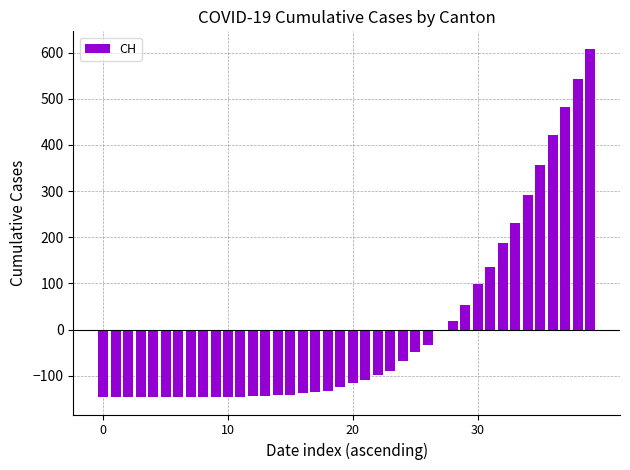

What is the value of the 30th bar from the left?

53.6